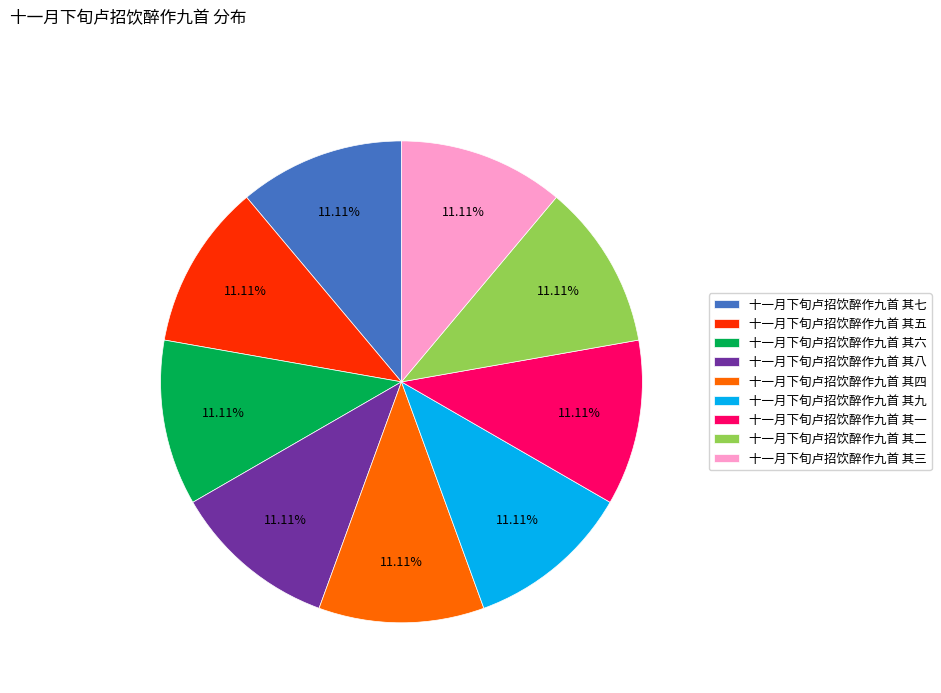

Combined, do 十一月下旬卢招饮醉作九首 其五 and 十一月下旬卢招饮醉作九首 其四 account for over 50%?

No